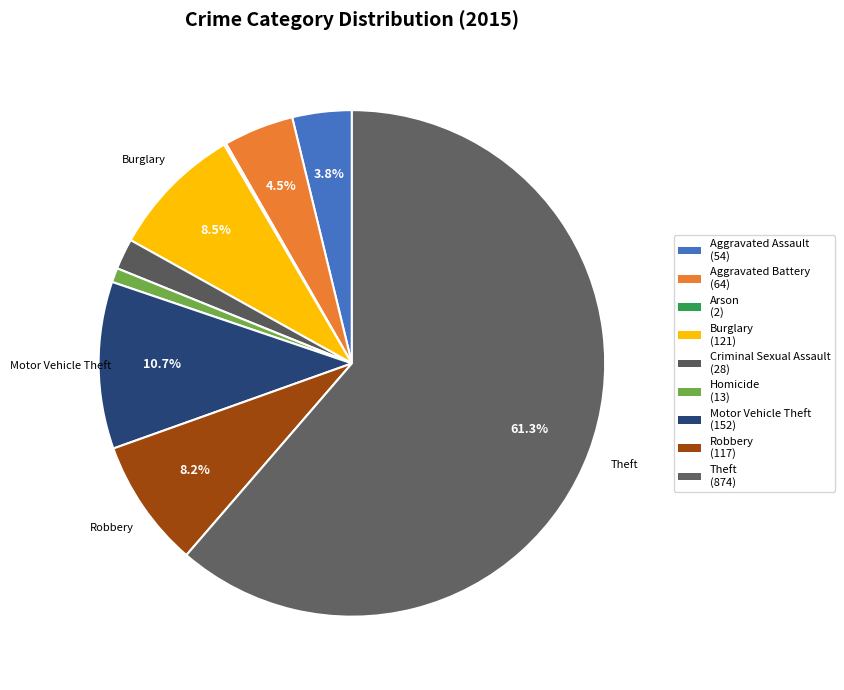

Rank the categories by value from lowest to highest.

Arson, Homicide, Criminal Sexual Assault, Aggravated Assault, Aggravated Battery, Robbery, Burglary, Motor Vehicle Theft, Theft